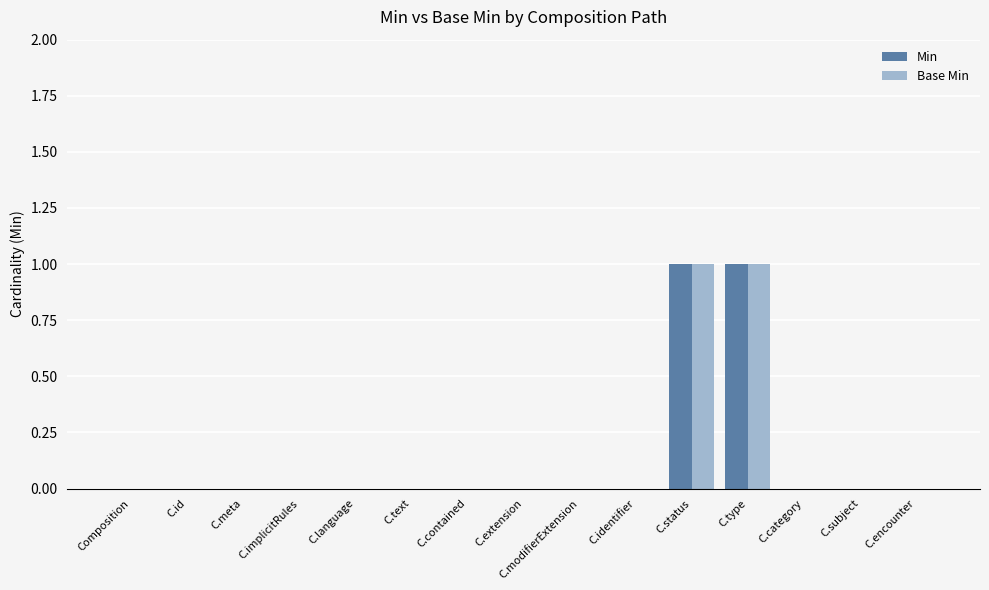

How many categories are shown in the chart?

15